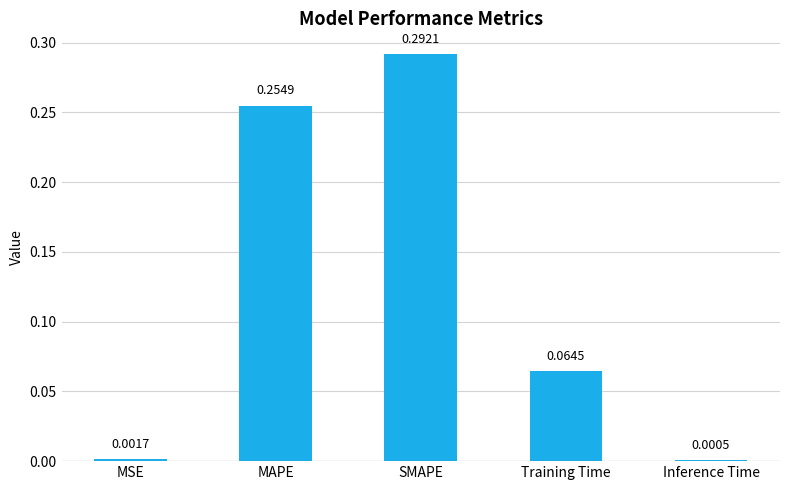

Where is the data nearest to the value 0?

Inference Time